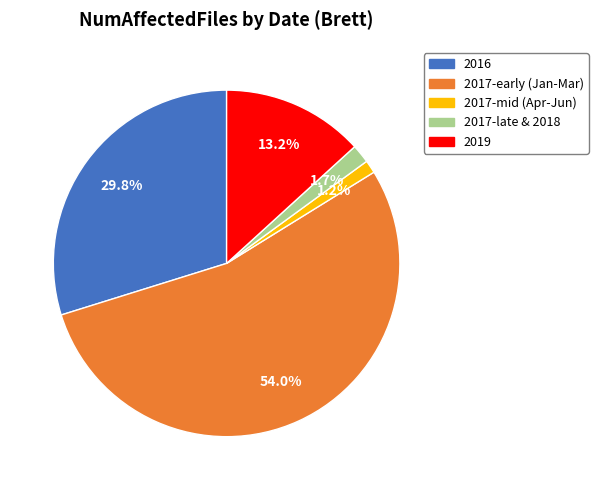

Is there a majority slice in this chart?

Yes